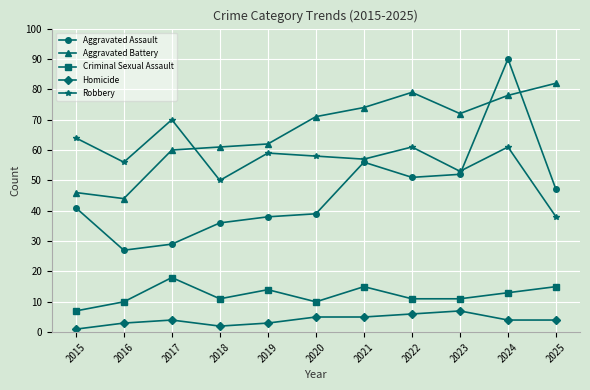

At which category does Aggravated Assault reach its first local peak?

2021